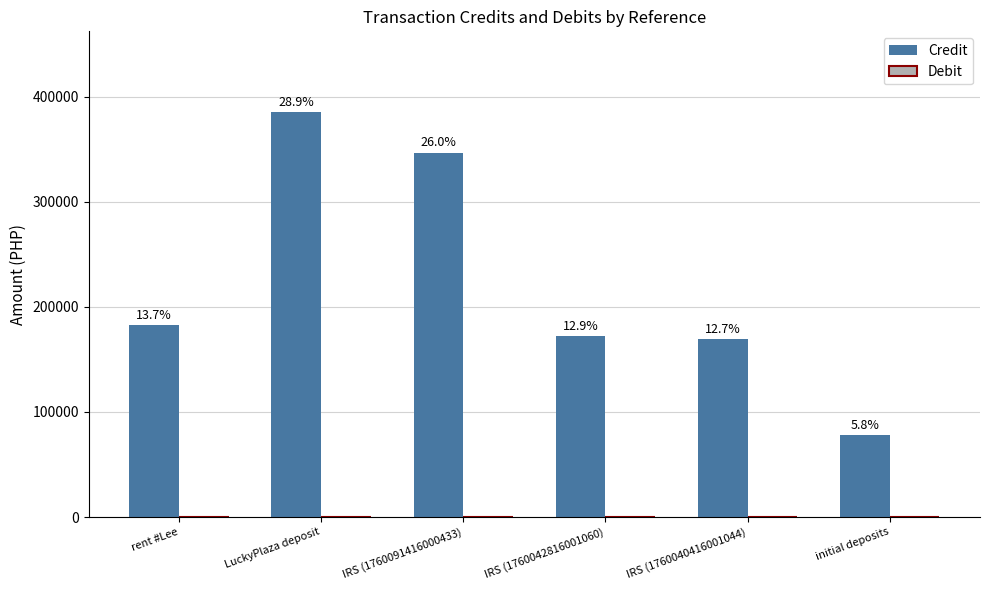

Between initial deposits and IRS (1760091416000433), which is larger?

IRS (1760091416000433)